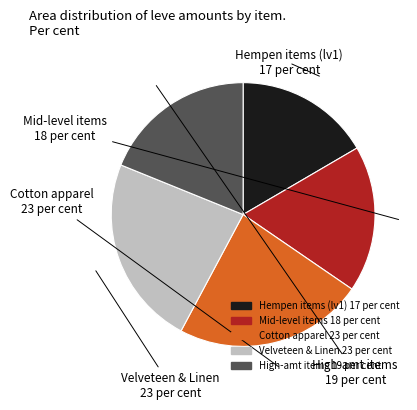

Is there a majority slice in this chart?

No